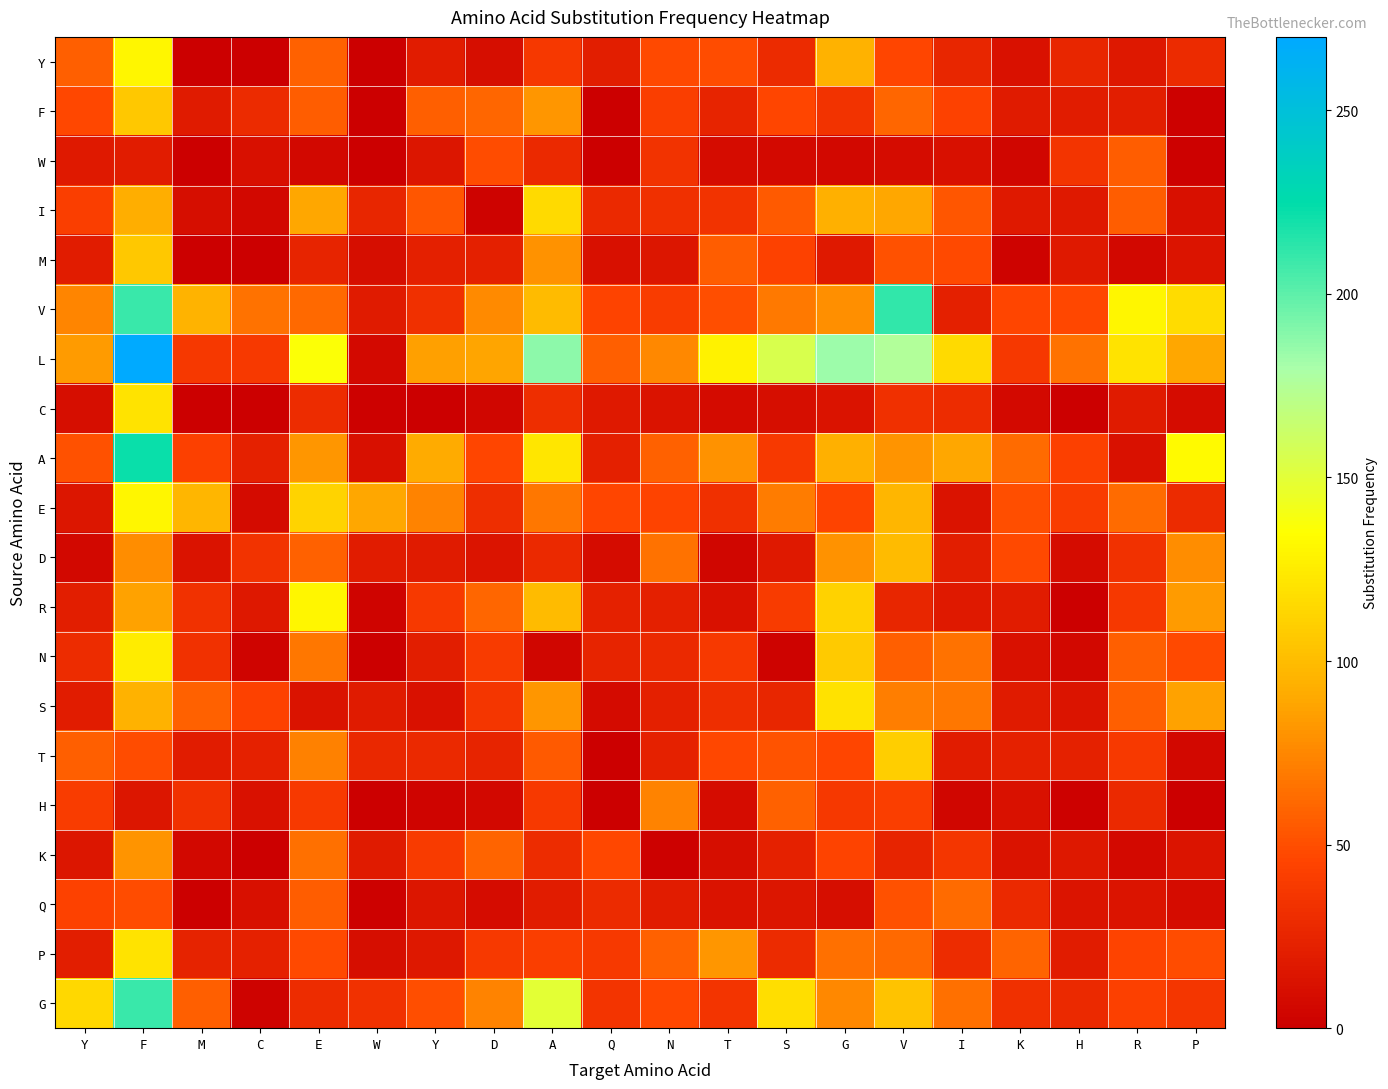

Which series has the widest spread of values?

L